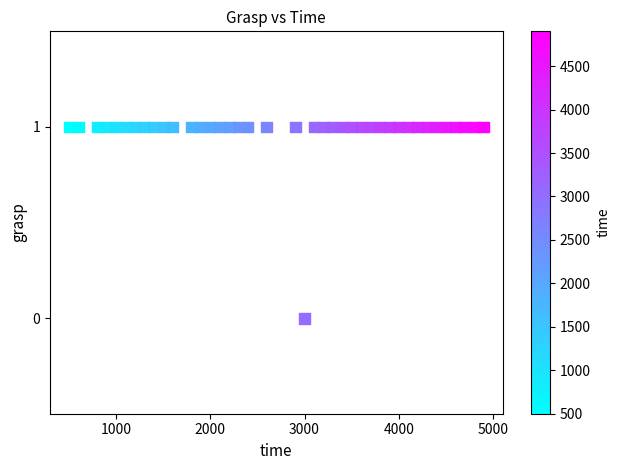

What is the range of X values (max minus min)?

4400